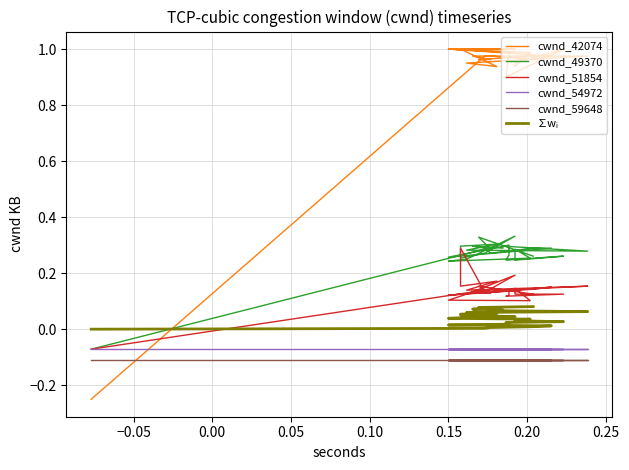

True or false: cwnd_54972 has more than 2 interior local peaks.

False